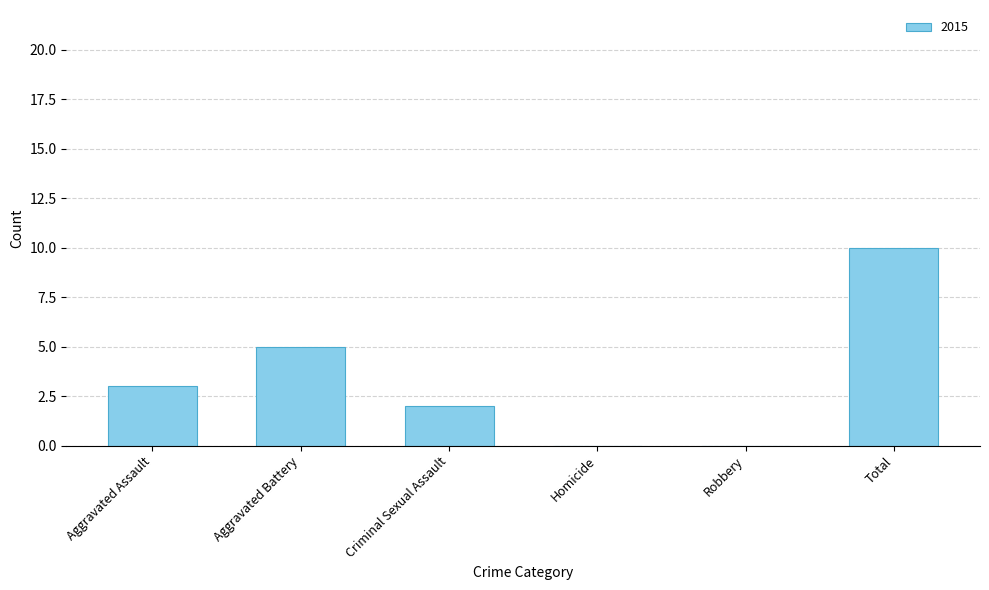

Reading left to right, extract all data points from this chart.

Aggravated Assault=3	Aggravated Battery=5	Criminal Sexual Assault=2	Homicide=0	Robbery=0	Total=10